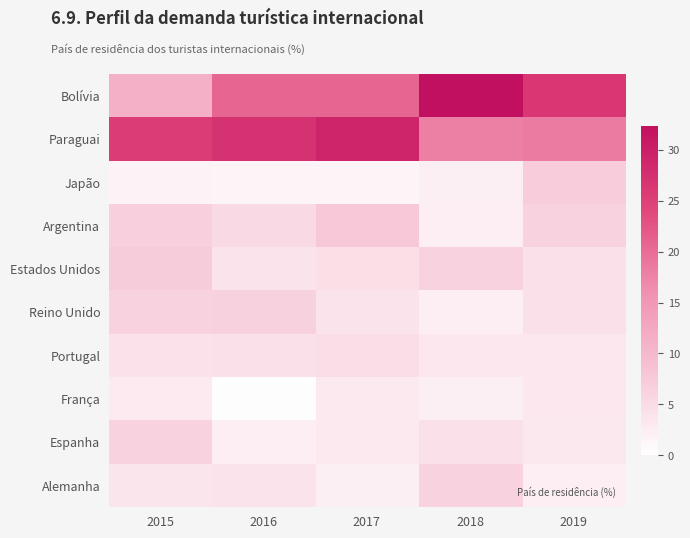

At which category is the sum across all series the highest?

2017